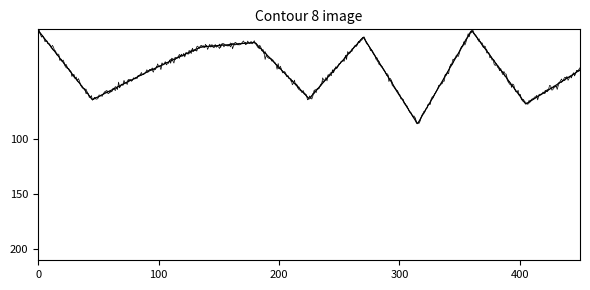

How many lines are shown in the chart?

3